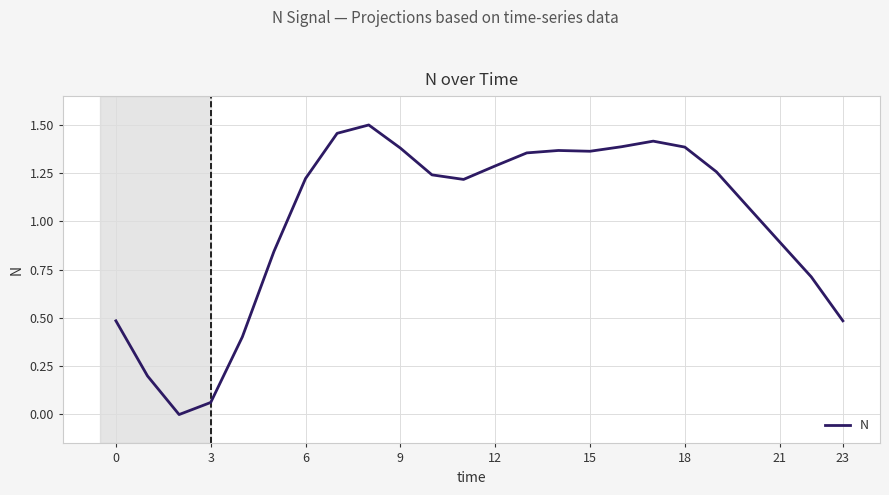

Is this an area chart (filled region under the line)?

No